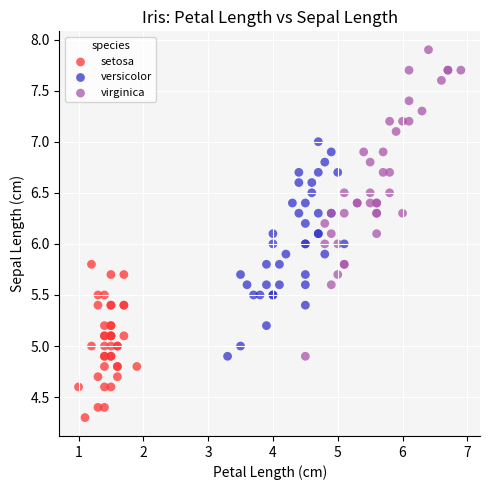

Which series has the widest spread of Y values?

virginica